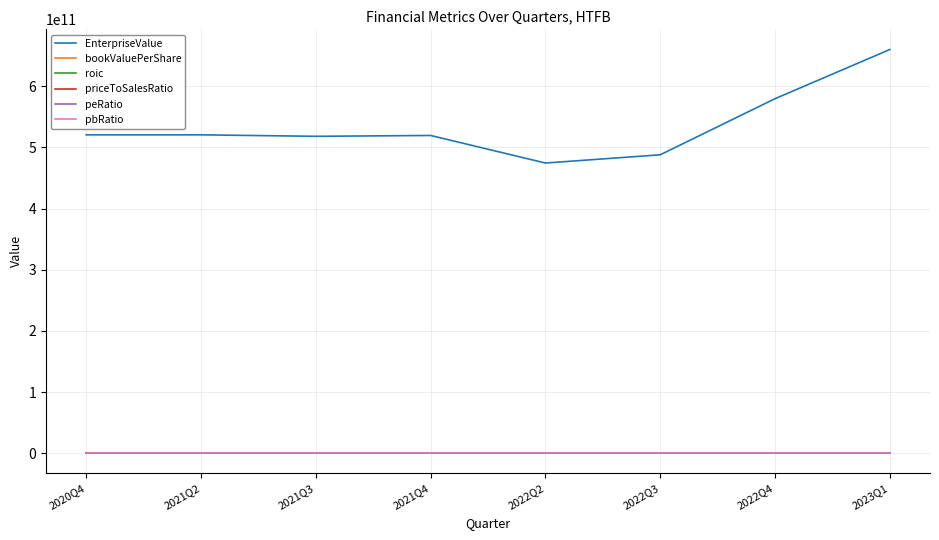

Which series has the widest spread of values?

EnterpriseValue